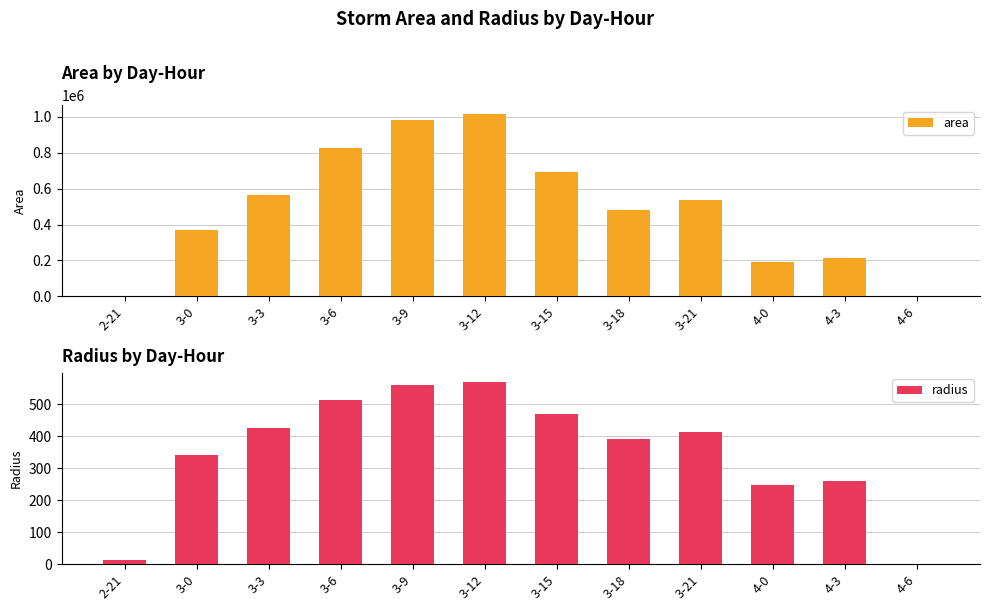

What position from the right is 2-21?

12